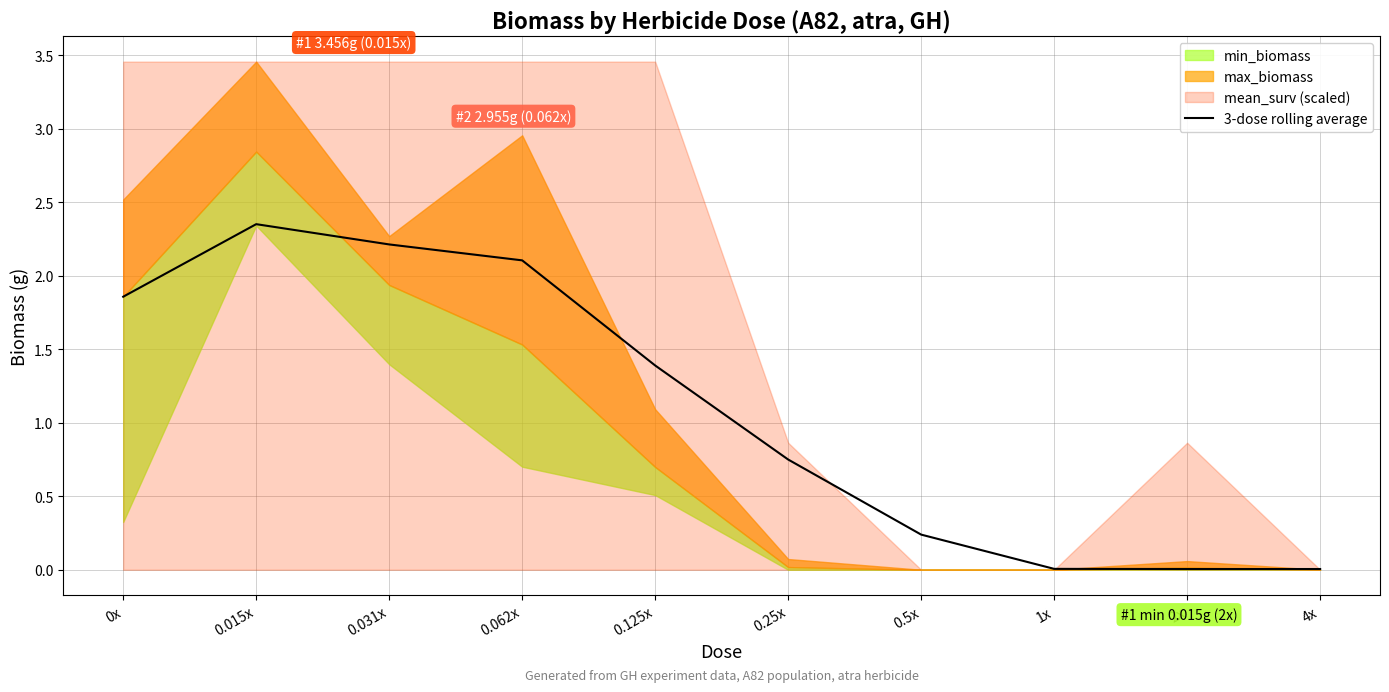

What is the sum of all values?

10.9